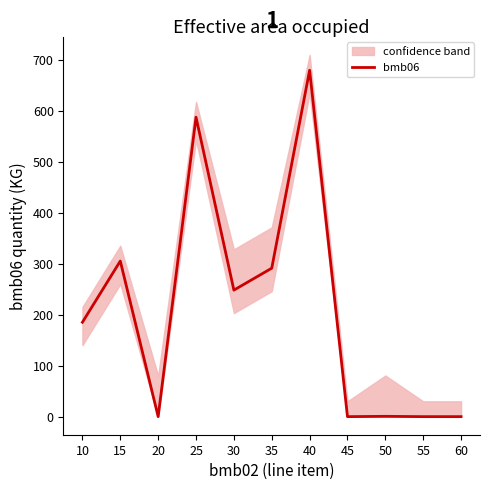

Which category has the highest value across all series?

40